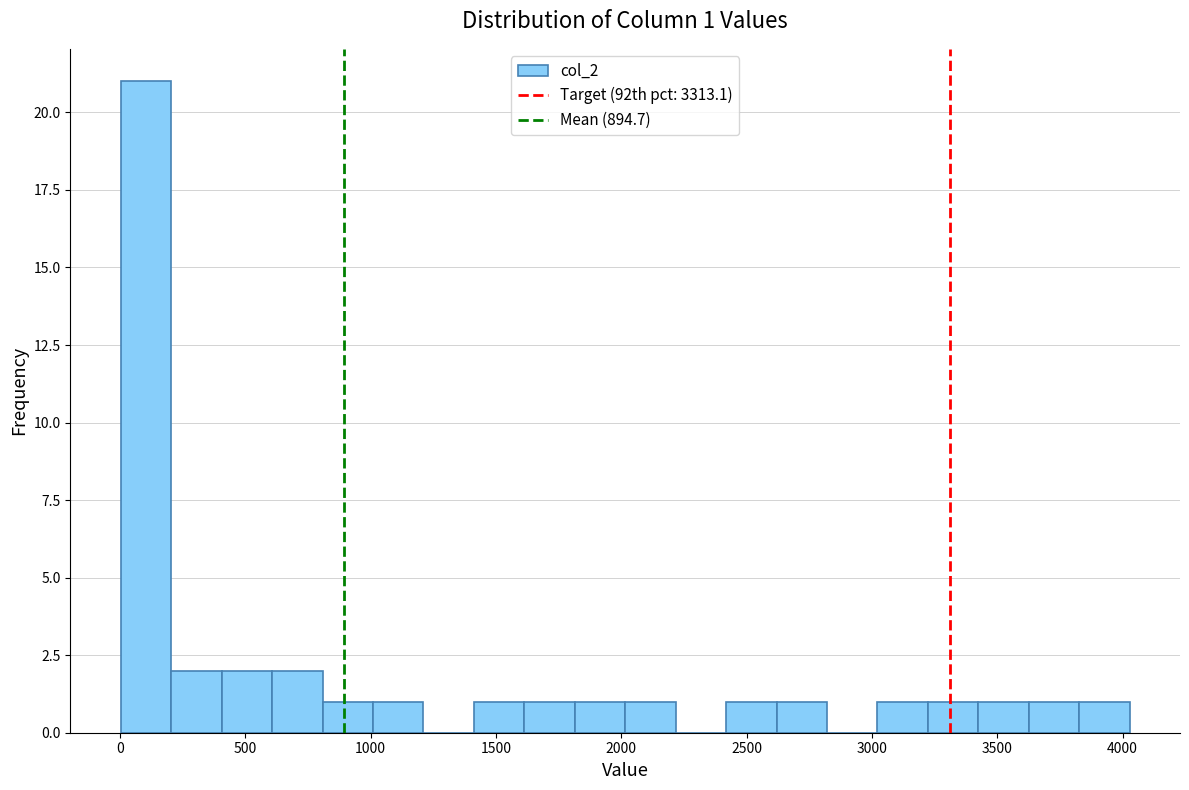

Which range on the x-axis has the tallest bar?

0 to 200